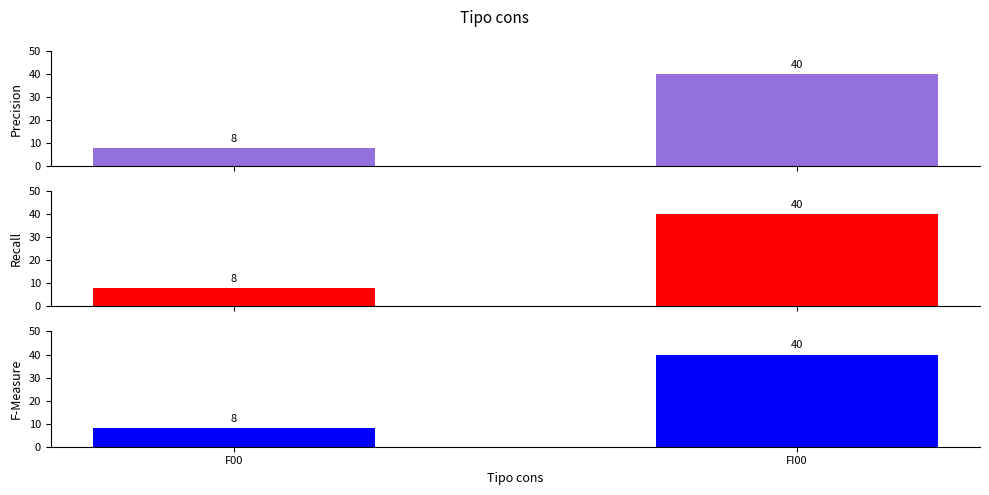

The Recall series shows 40 at FI00. True or false?

True